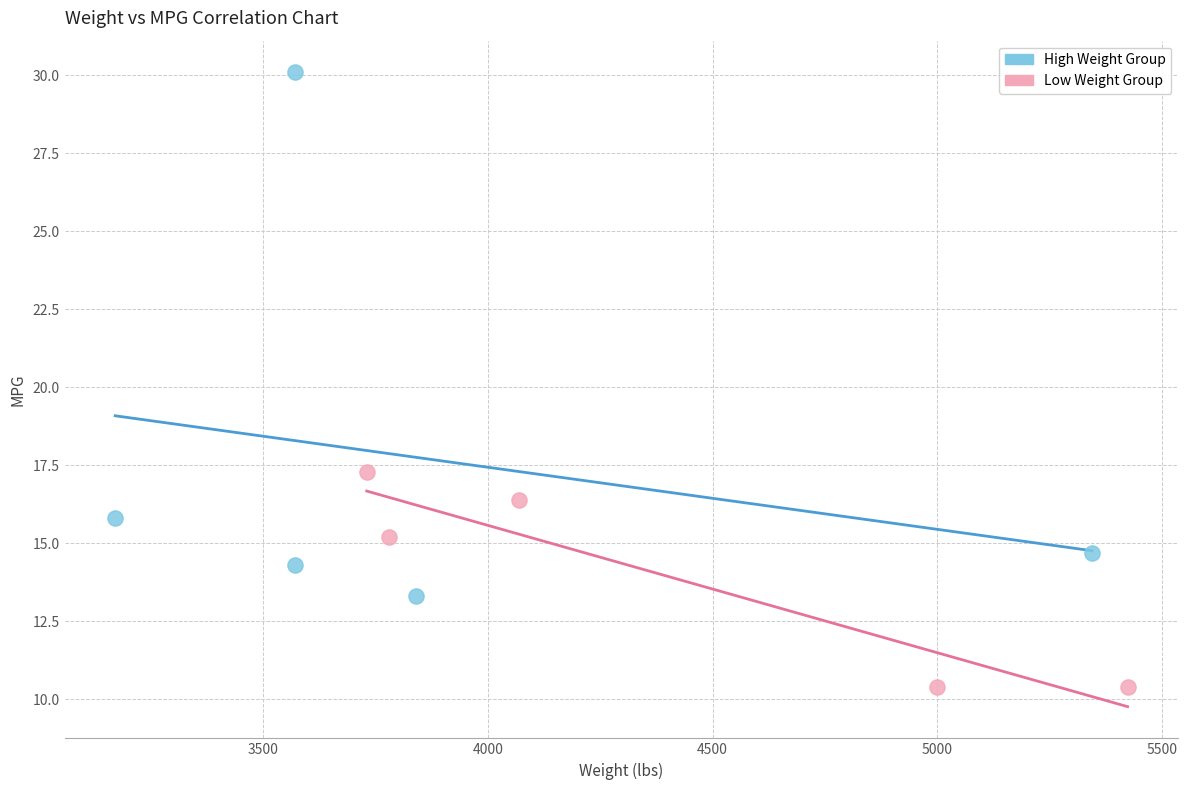

What are all the series names shown in the legend?

High Weight Group, Low Weight Group